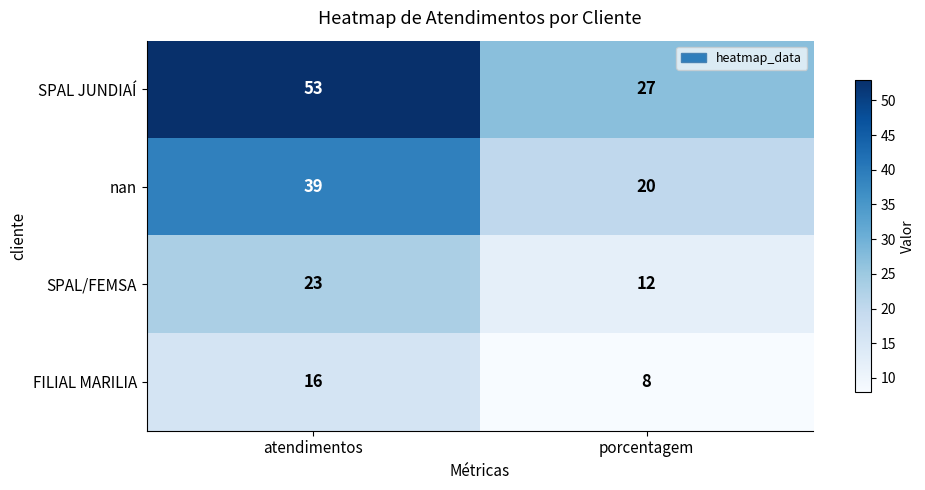

At which category does the chart reach its peak across all series?

atendimentos